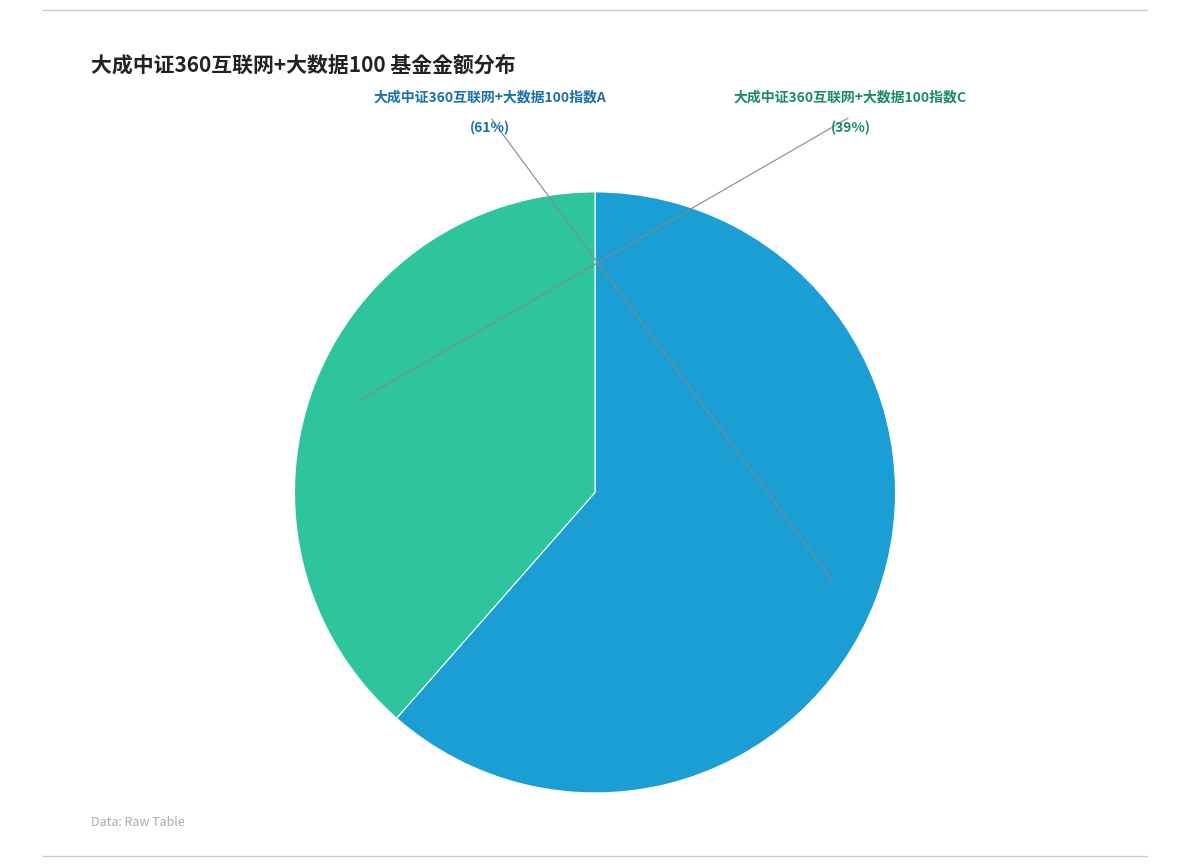

Is it true that 大成中证360互联网+大数据100指数C is 50% of the pie?

False